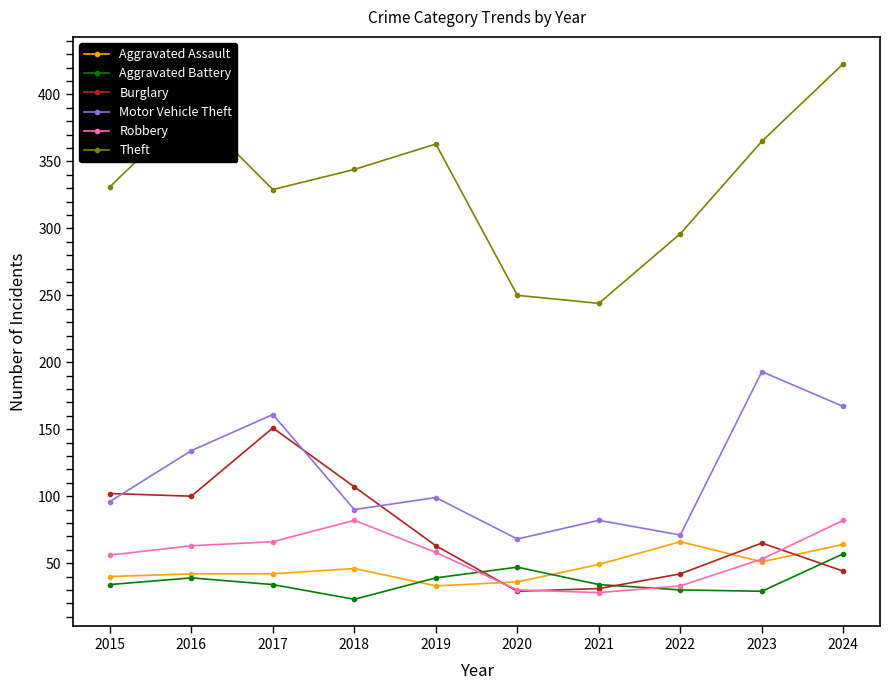

True or false: Burglary has more than 2 interior local peaks.

False